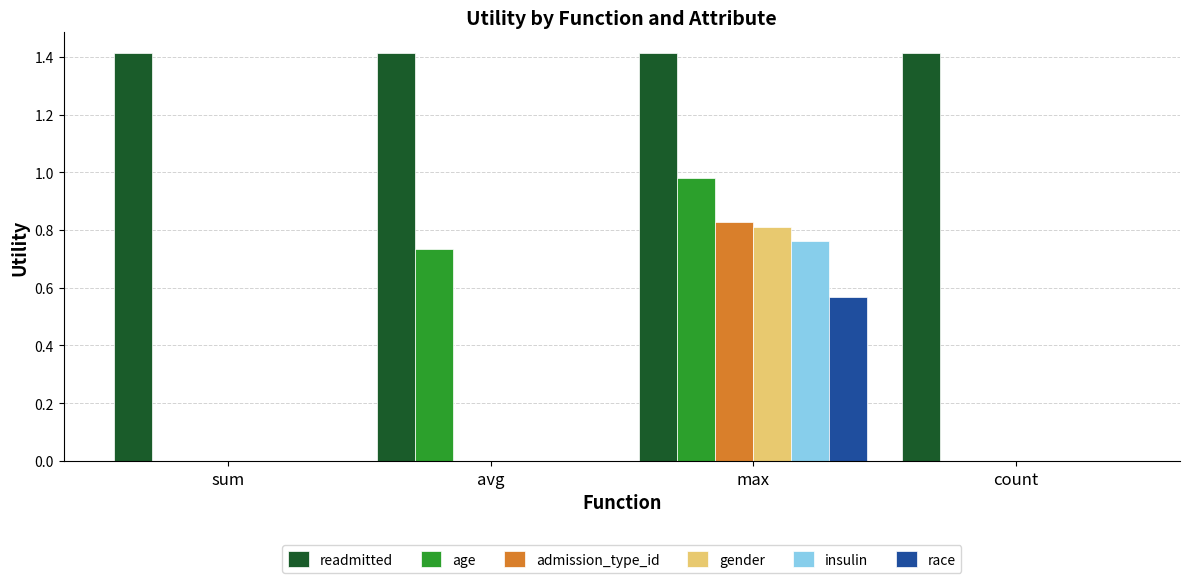

Are the bars grouped side by side (vs. stacked)?

Yes